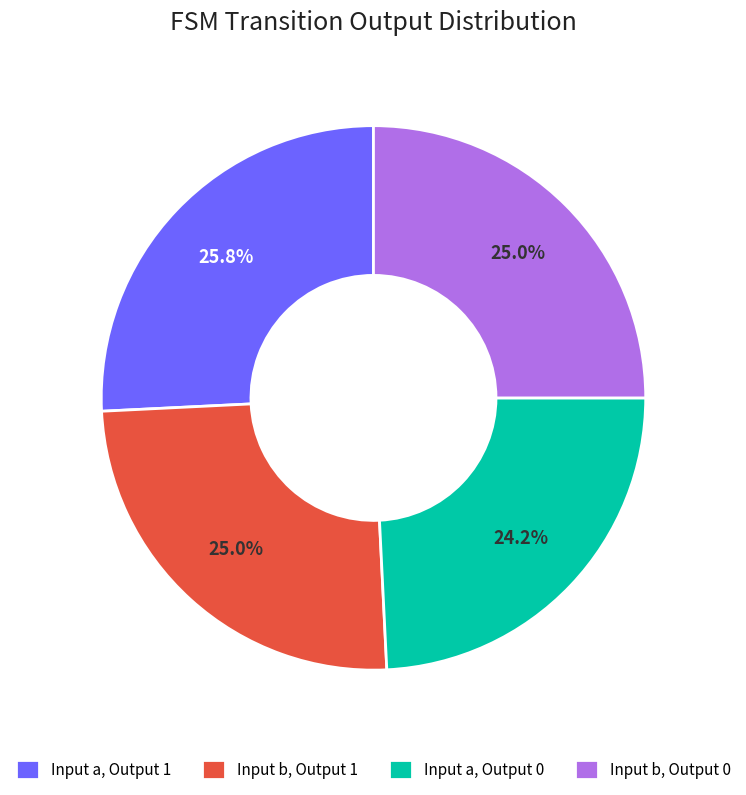

What is the ratio of the value at Input a, Output 0 to the value at Input b, Output 0?

1.0